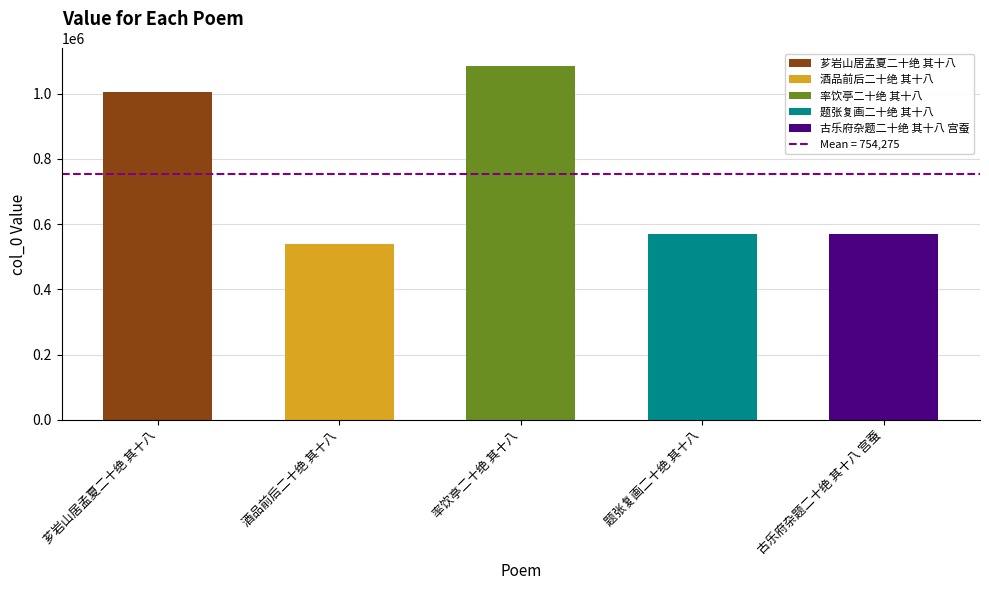

At which label is the value closest to 812351?

芗岩山居孟夏二十绝 其十八